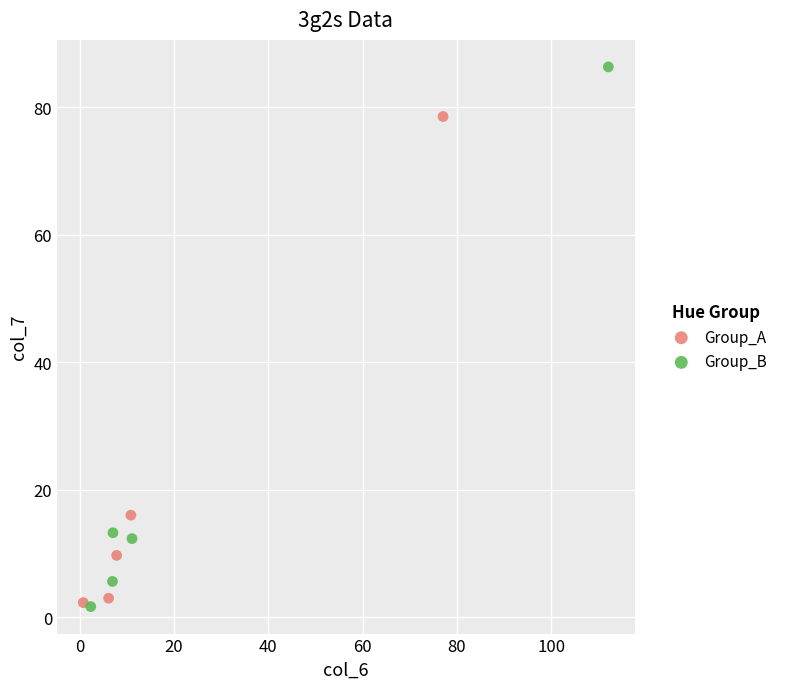

What are all the series names shown in the legend?

Group_A, Group_B